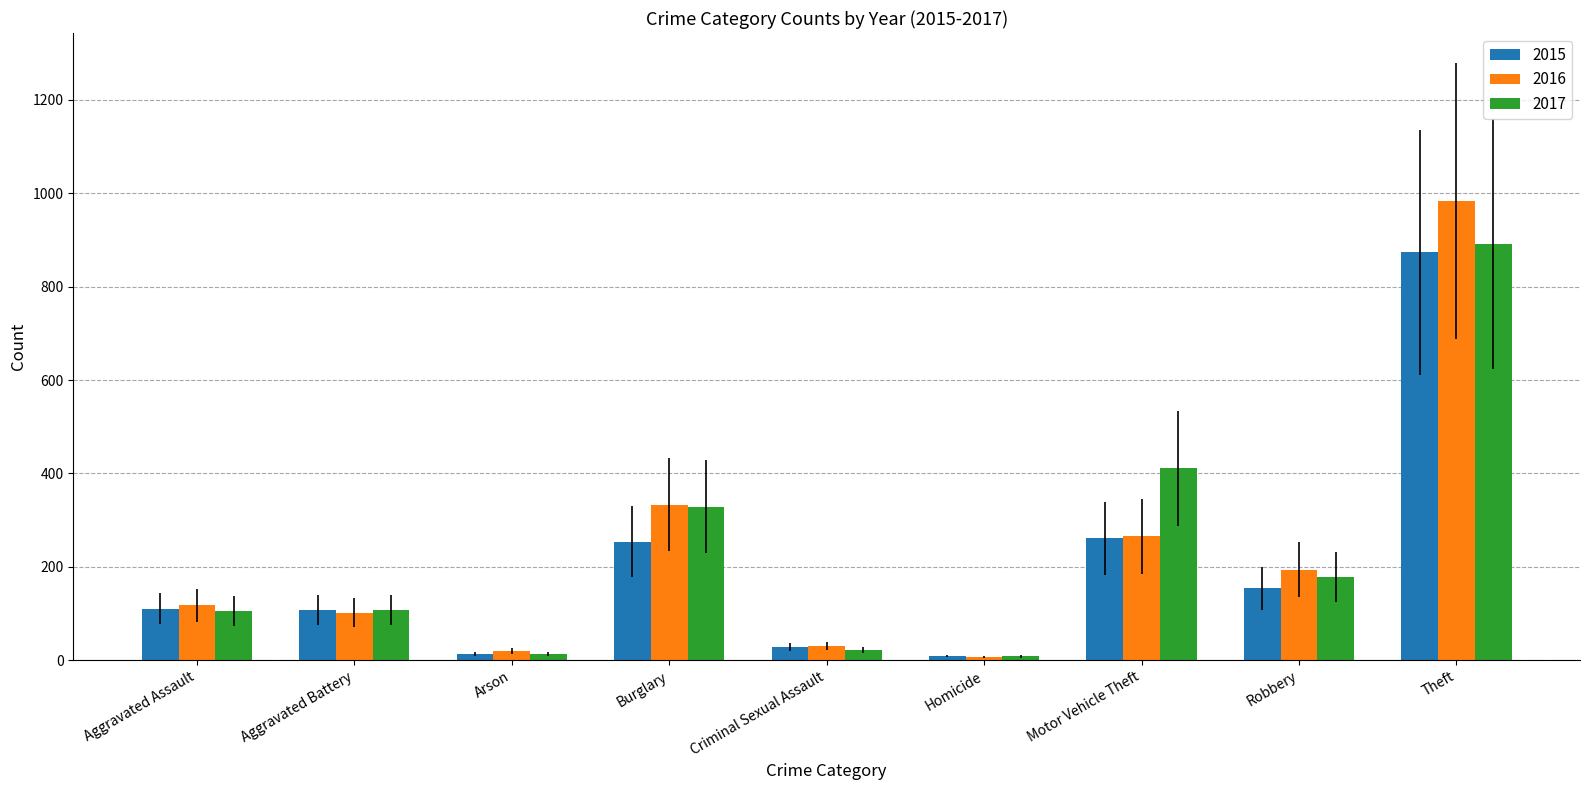

What is the average value of the 2016 series?

228